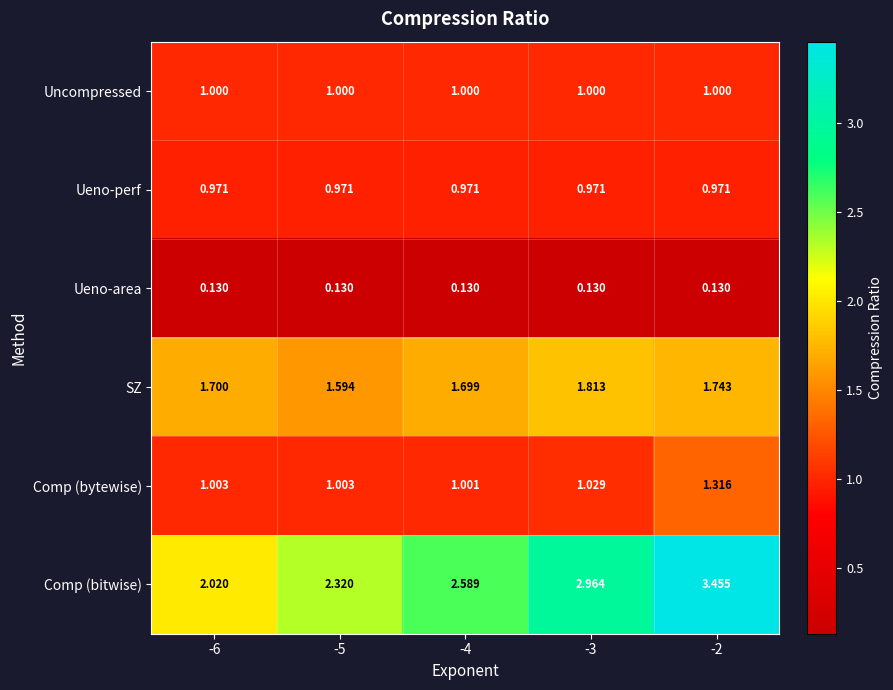

Which series changed the most between -5 and -2?

Comp (bitwise)